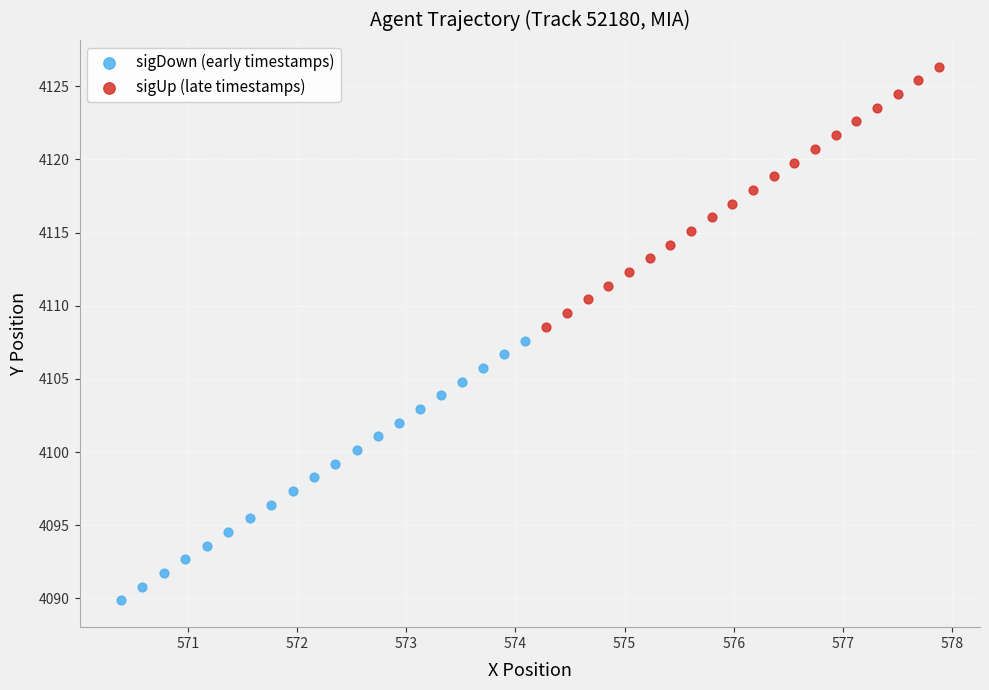

Which series reaches the minimum Y coordinate?

sigDown (early timestamps)